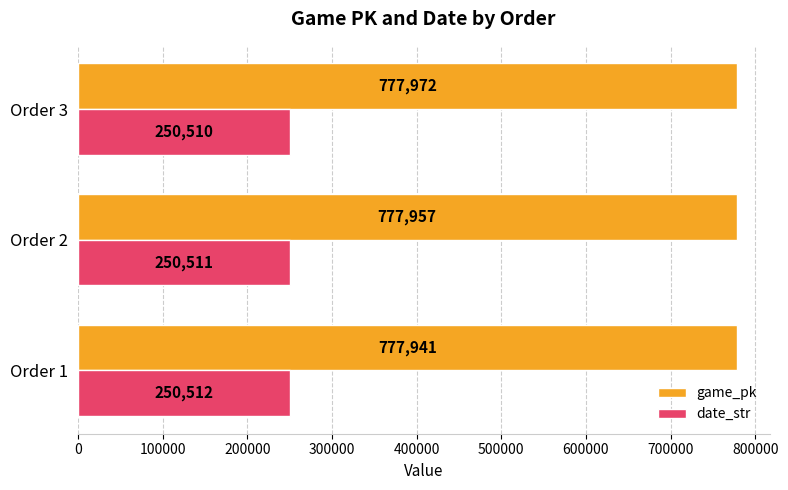

At which category does the chart reach its peak across all series?

Order 3